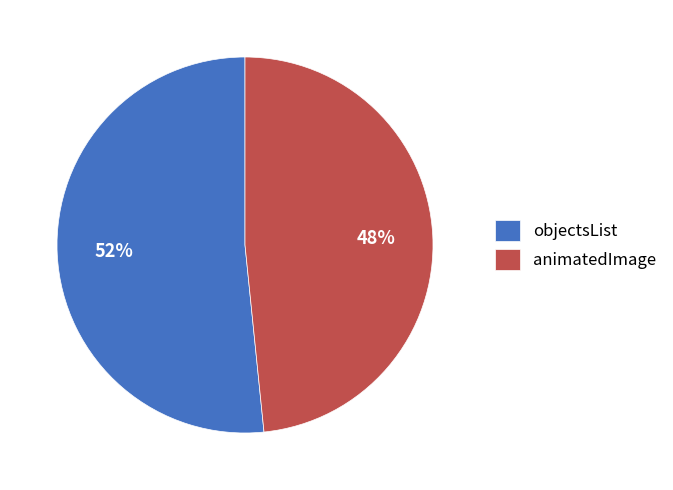

Does any single category account for the majority?

Yes